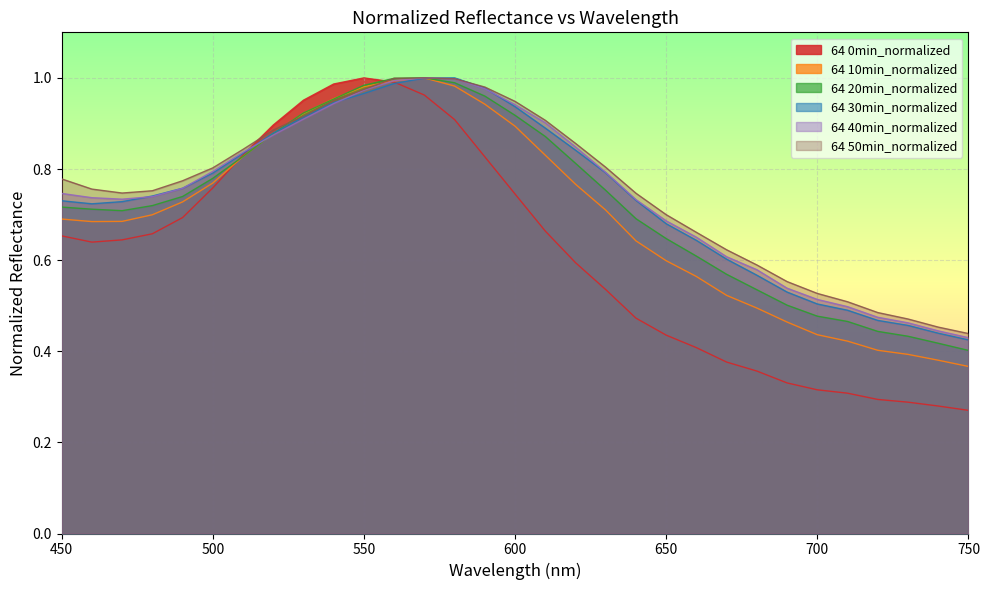

At how many categories does at least one series exceed 0?

31